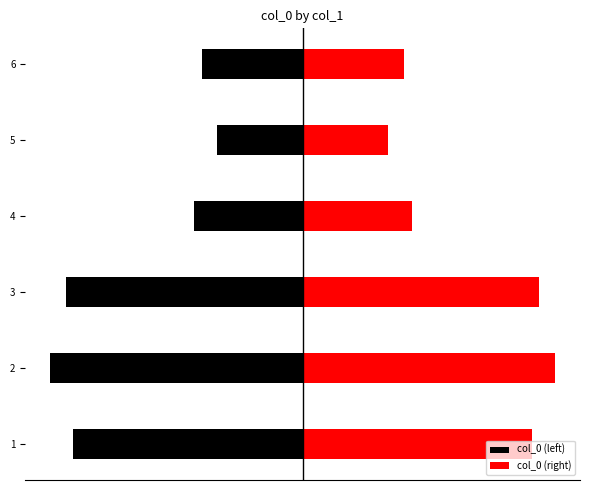

How many data points in col_0 (left) are above -179511?

2